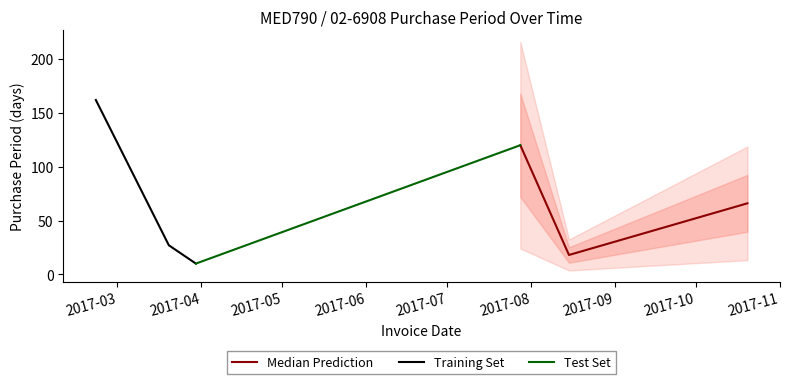

Reading right to left, extract all data points from this chart.

66	18	120	10	27	162